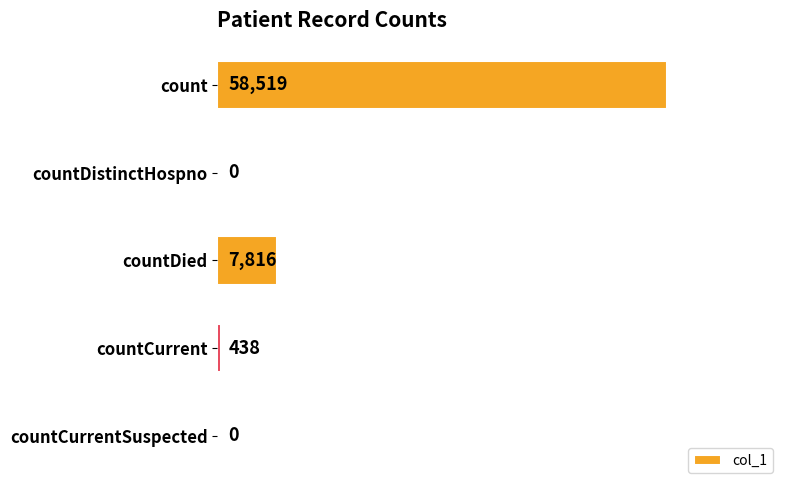

Count the number of categories in the chart.

5